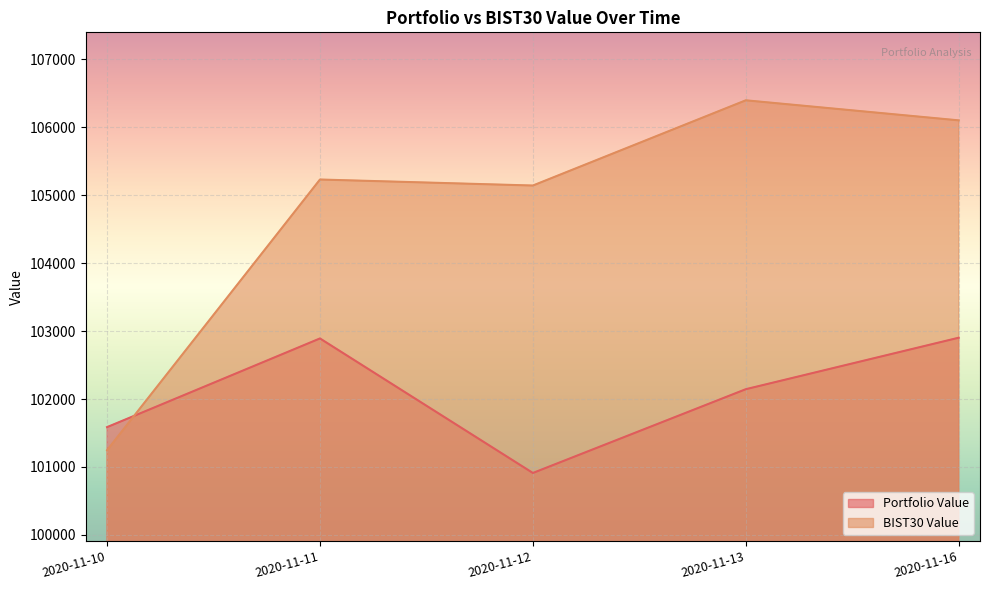

At which label does BIST30 Value reach its minimum?

2020-11-10